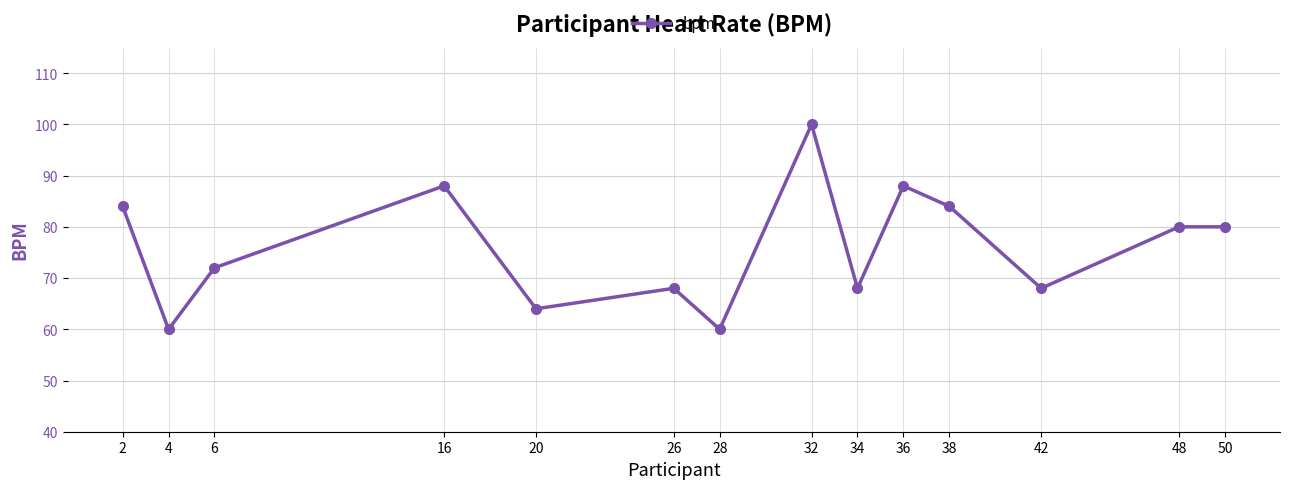

How many values are between 68 and 84?

8